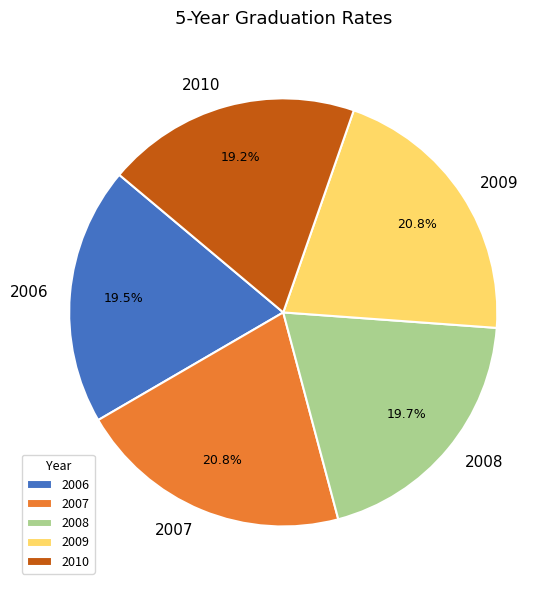

Does 2006 represent more than half of the total?

No